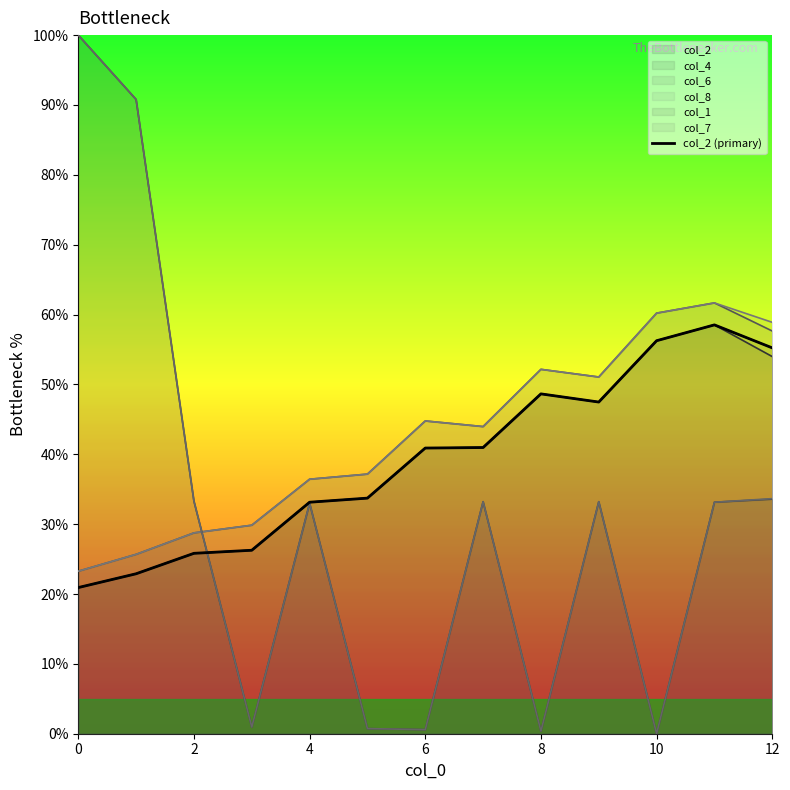

Reading left to right, what are all the values shown in this chart?

20.9	22.9	25.8	26.3	33.1	33.7	40.9	41.0	48.6	47.5	56.3	58.5	55.2